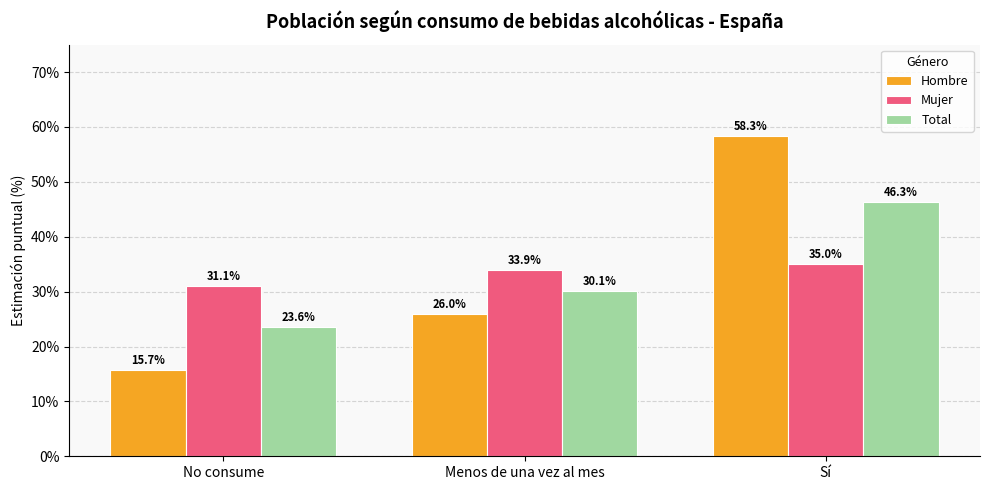

Where does the Total series first go above 30?

Menos de una vez al mes